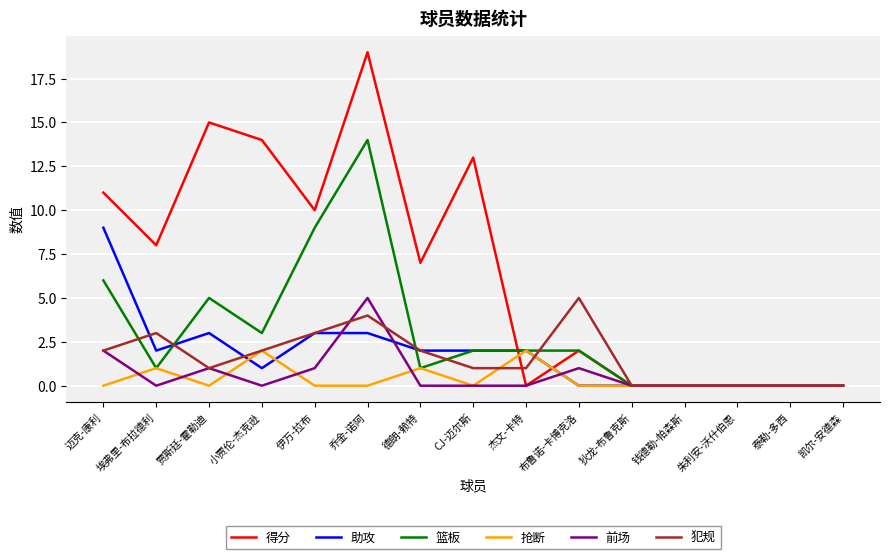

At which category is the sum across all series the highest?

乔金-诺阿